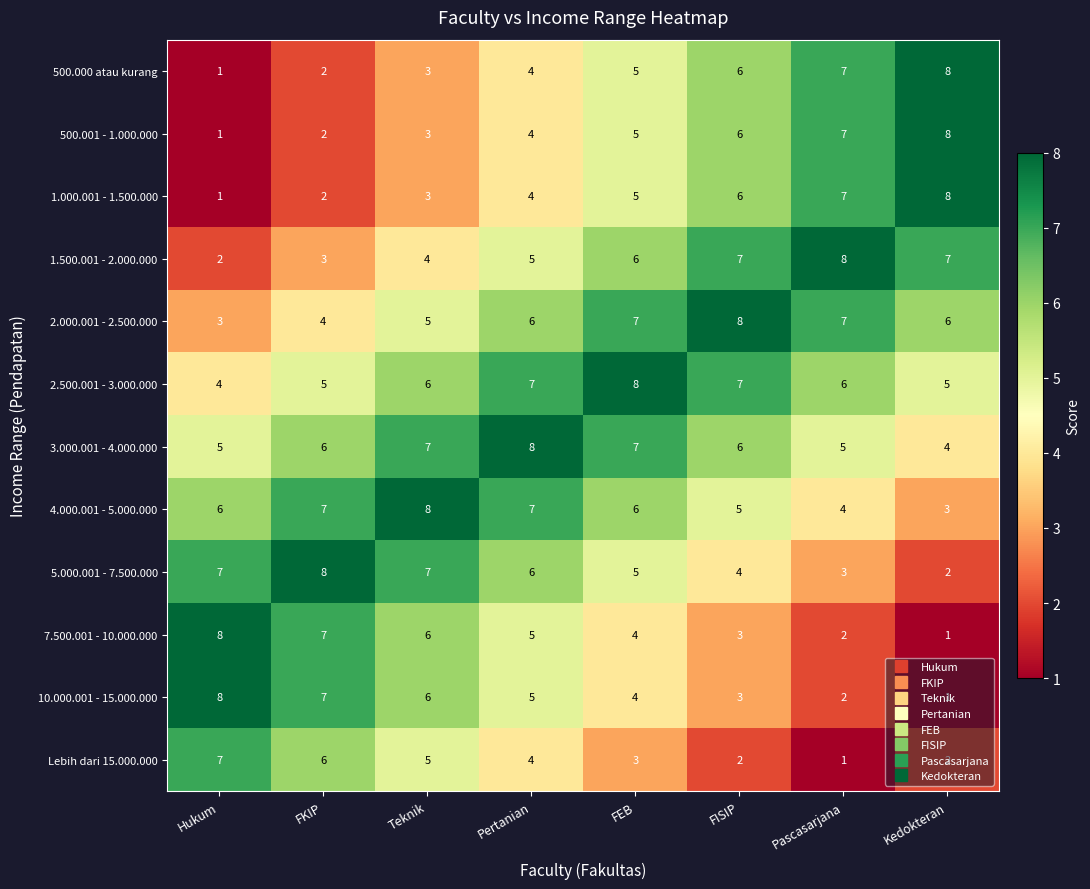

Is the value of Lebih dari 15.000.000 at FISIP greater than the value of 7.500.001 - 10.000.000 at Pertanian?

No